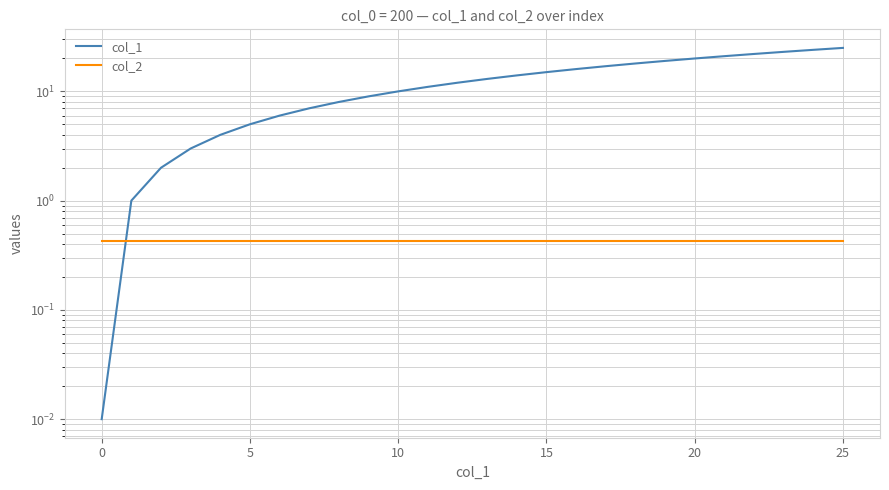

How many times do col_1 and col_2 cross each other?

1